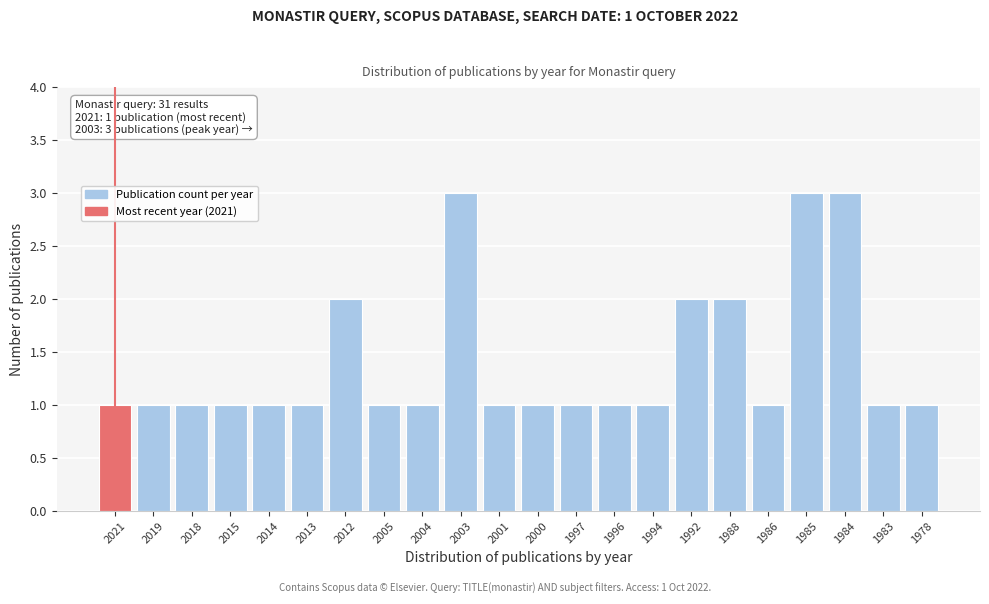

Reading left to right, list all the values displayed in this chart.

2021=1	2019=1	2018=1	2015=1	2014=1	2013=1	2012=2	2005=1	2004=1	2003=3	2001=1	2000=1	1997=1	1996=1	1994=1	1992=2	1988=2	1986=1	1985=3	1984=3	1983=1	1978=1